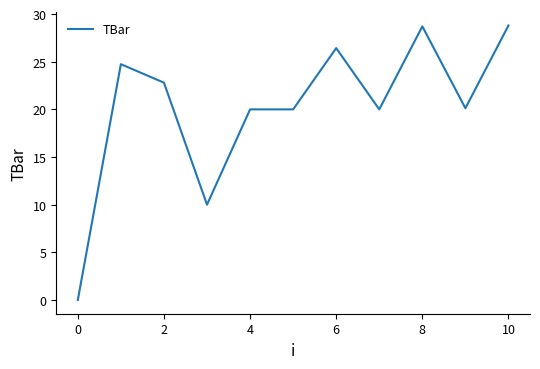

Which has a higher value, 8 or 4?

8